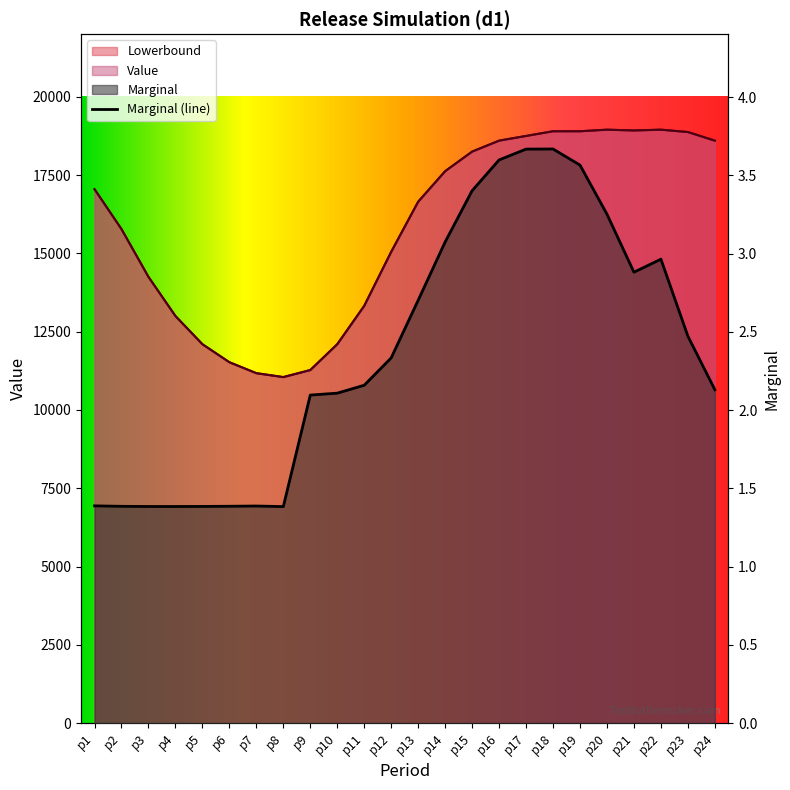

Reading left to right, what are all the values shown in this chart?

Lowerbound: p1=17050.0	p2=15775.0	p3=14250.0	p4=13000.0	p5=12100.0	p6=11525.0	p7=11175.0	p8=11050.0	p9=11275.0	p10=12100.0	p11=13325.0	p12=15050.0	p13=16650.0	p14=17625.0	p15=18250.0	p16=18600.0	p17=18750.0	p18=18900.0	p19=18900.0	p20=18950.0	p21=18925.0	p22=18950.0	p23=18875.0	p24=18600.0
Value: p1=17050.0	p2=15775.0	p3=14250.0	p4=13000.0	p5=12100.0	p6=11525.0	p7=11175.0	p8=11050.0	p9=11275.0	p10=12100.0	p11=13325.0	p12=15050.0	p13=16650.0	p14=17625.0	p15=18250.0	p16=18600.0	p17=18750.0	p18=18900.0	p19=18900.0	p20=18950.0	p21=18925.0	p22=18950.0	p23=18875.0	p24=18600.0
Marginal: p1=1.4	p2=1.4	p3=1.4	p4=1.4	p5=1.4	p6=1.4	p7=1.4	p8=1.4	p9=2.1	p10=2.1	p11=2.2	p12=2.3	p13=2.7	p14=3.1	p15=3.4	p16=3.6	p17=3.7	p18=3.7	p19=3.6	p20=3.3	p21=2.9	p22=3.0	p23=2.5	p24=2.1